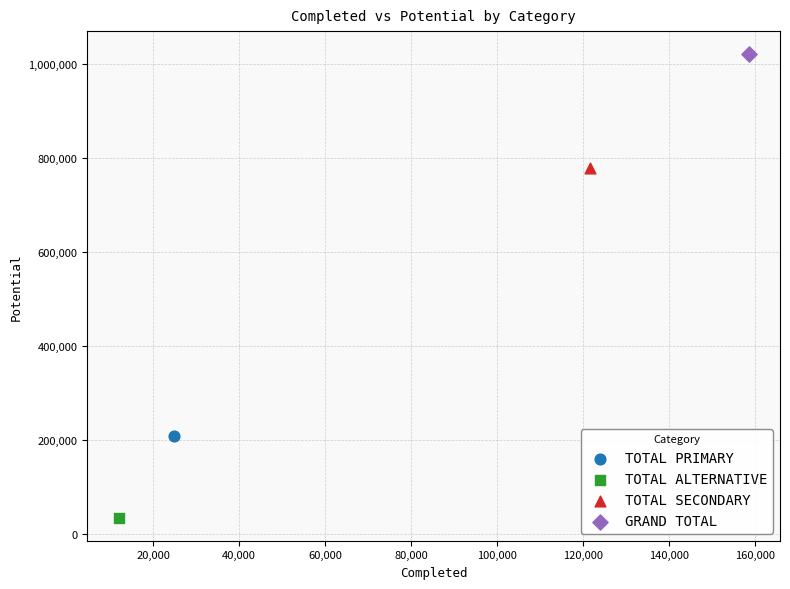

What are all the series names shown in the legend?

TOTAL PRIMARY, TOTAL ALTERNATIVE, TOTAL SECONDARY, GRAND TOTAL